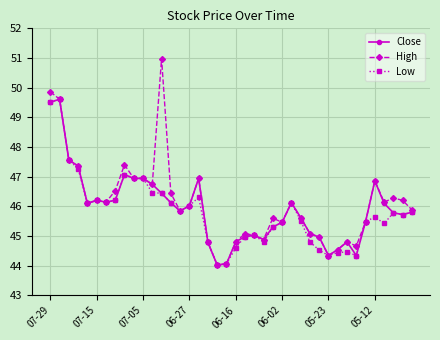

True or false: High has more than 2 interior local peaks.

True